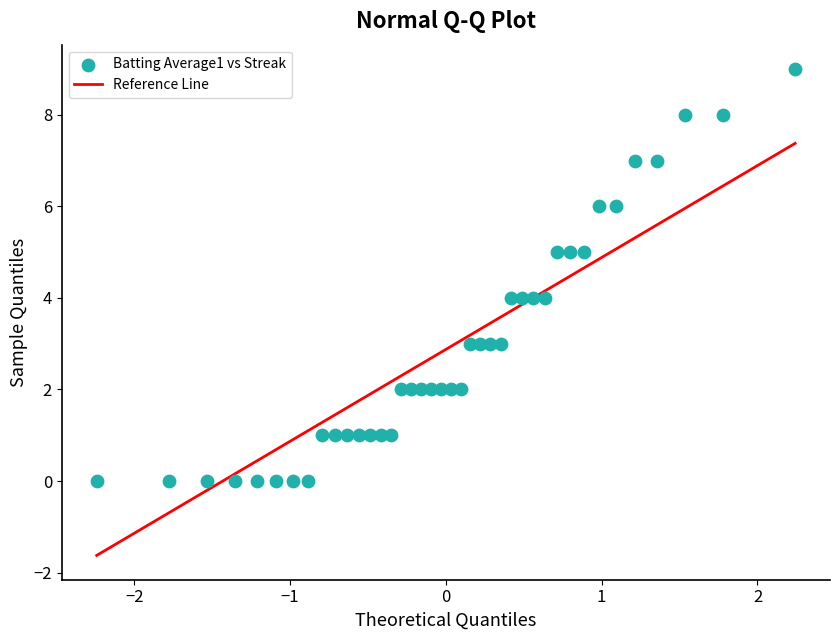

What is the range of Y values (max minus min)?

9